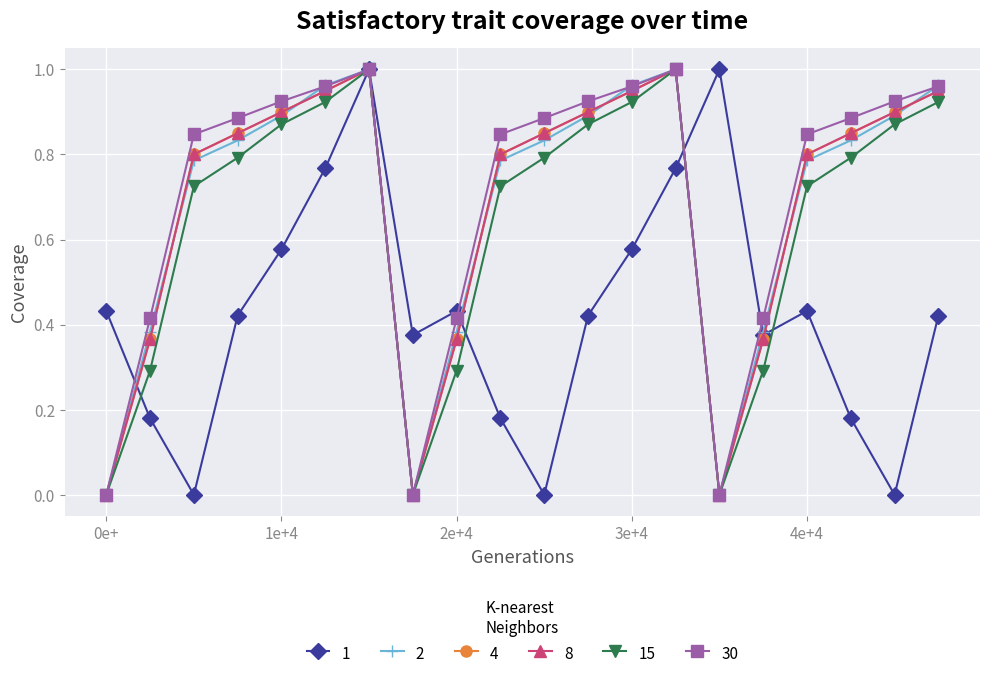

Does the chart have visible grid lines?

Yes